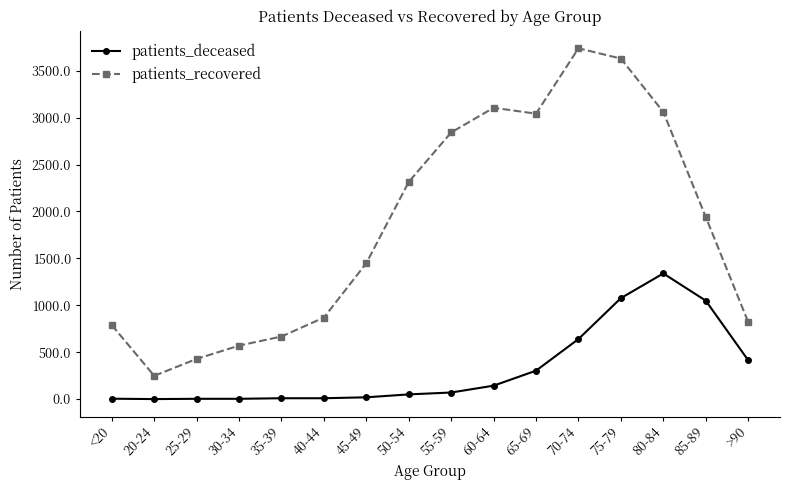

Rank the series by their average value, from lowest to highest.

patients_deceased, patients_recovered